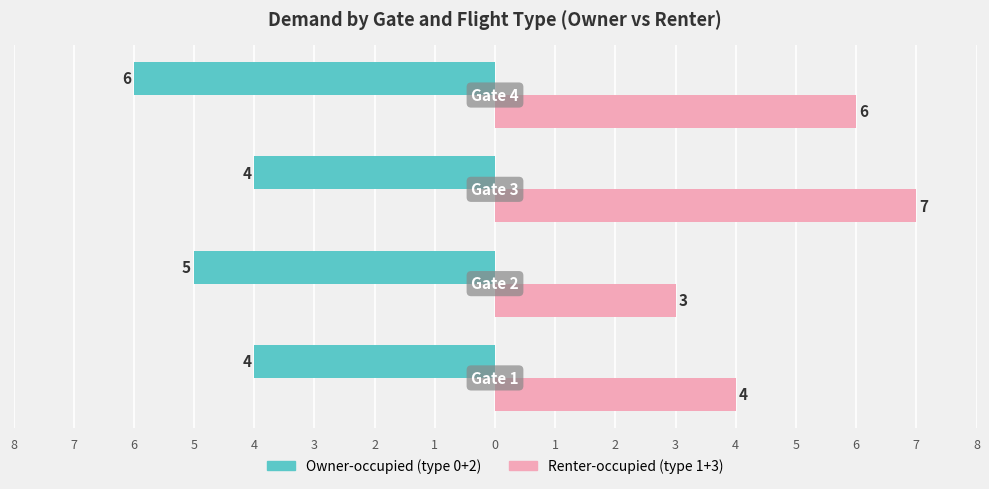

Which series has the largest total across all categories?

Renter-occupied (type 1+3)